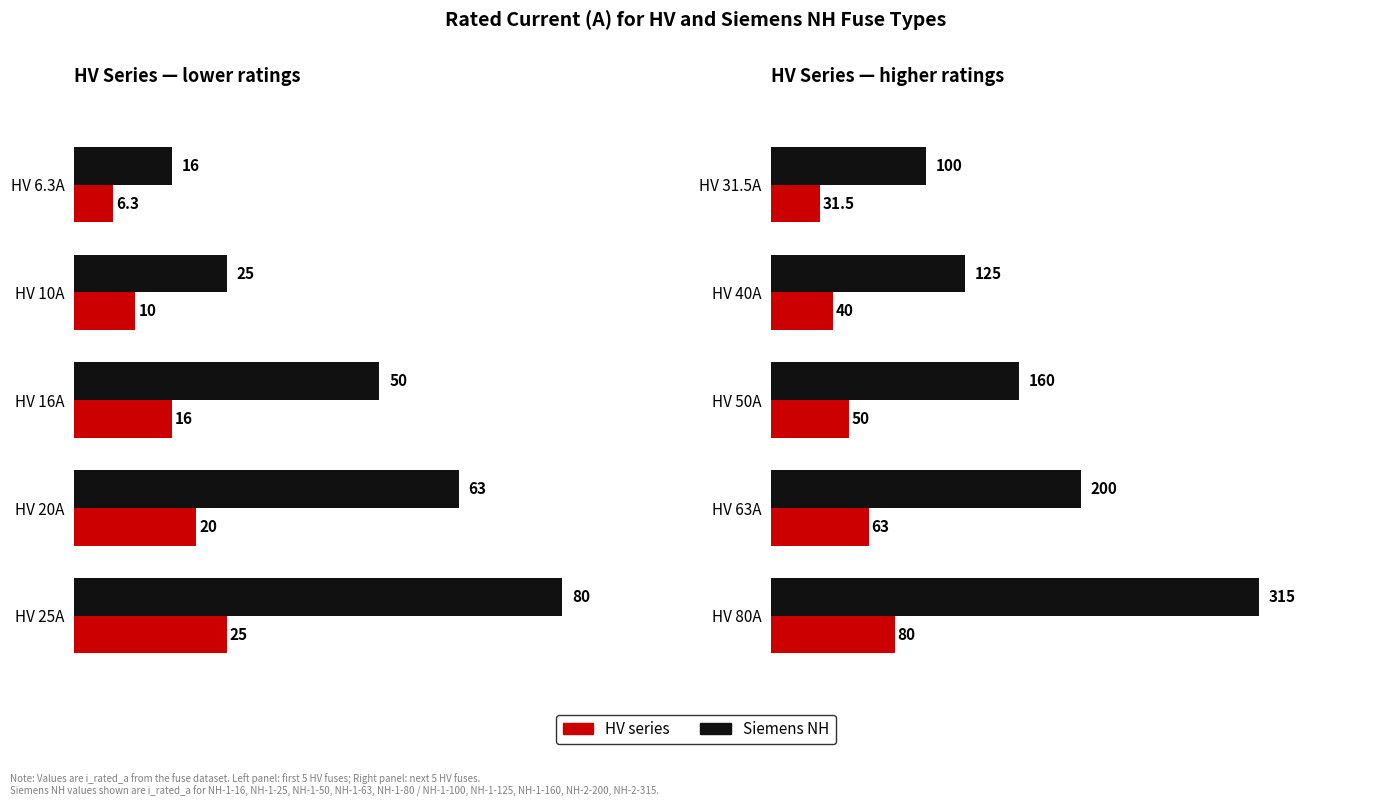

What is the total value across all series at HV 80A?

395.0